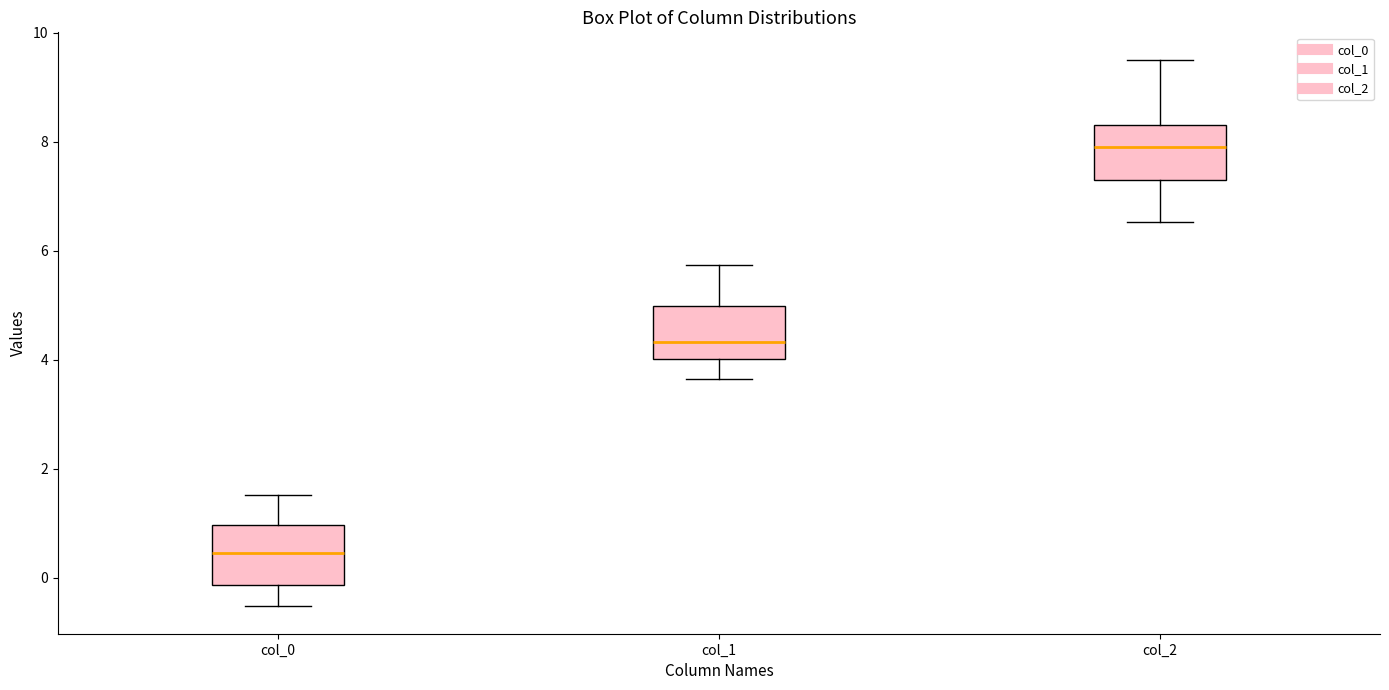

Where does the median line of the box for col_1 sit on the y-axis? The values are not printed on the chart, so give them approximately, as read against the axis.

4.4